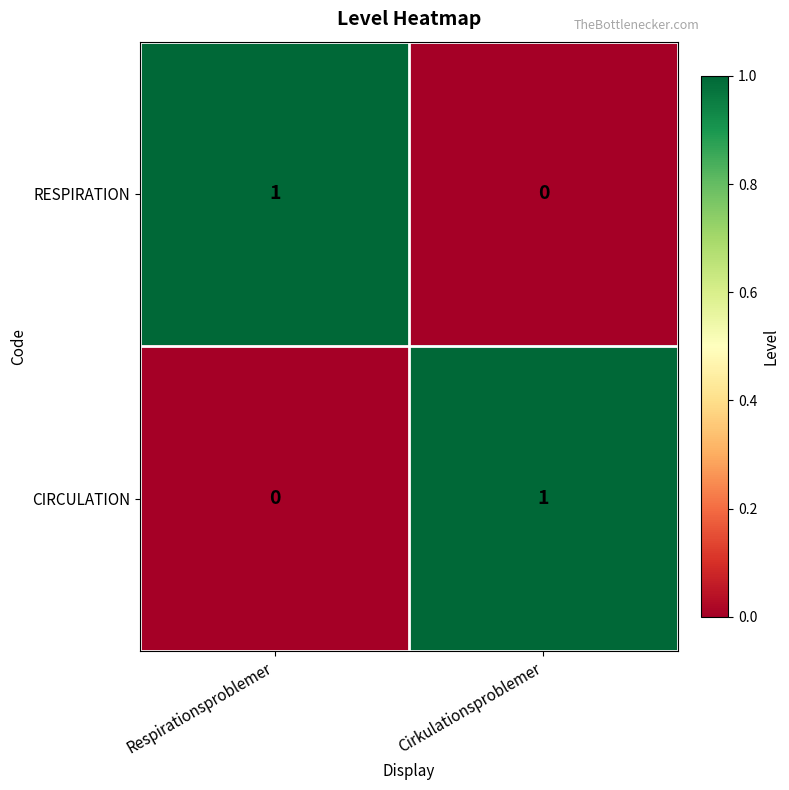

What is the spread (max minus min) of values at Cirkulationsproblemer?

1